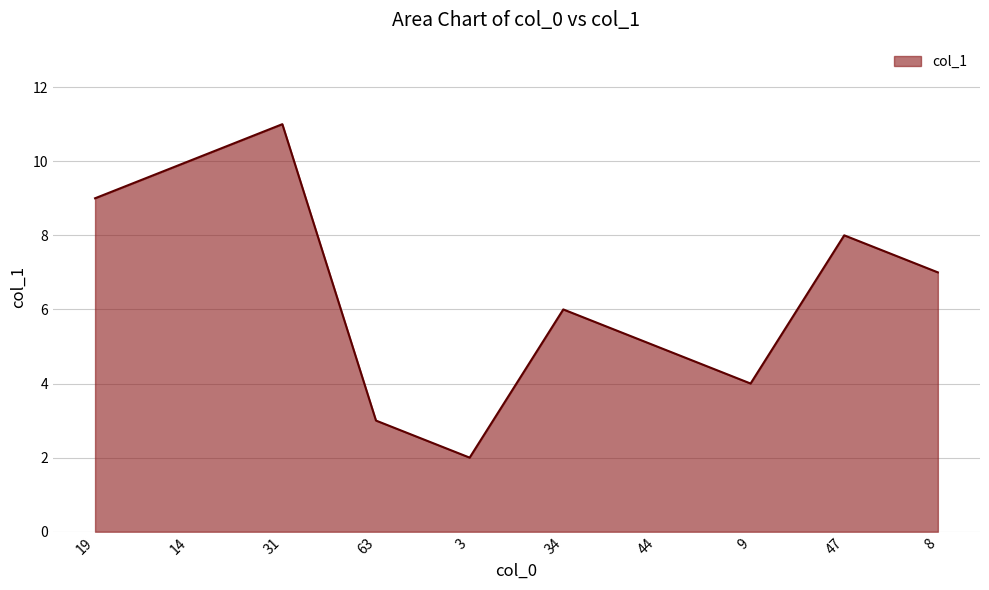

What is the smallest value displayed?

2